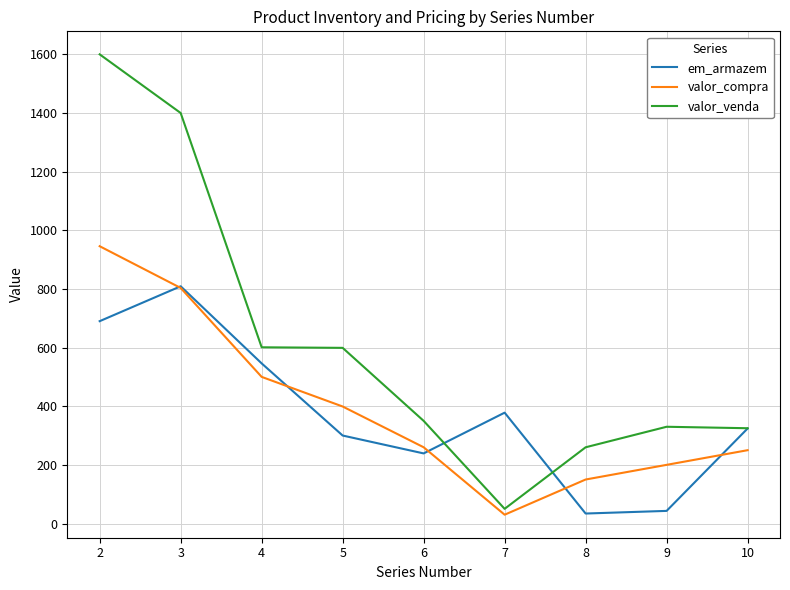

What is the total value across all series at 7?

458.0